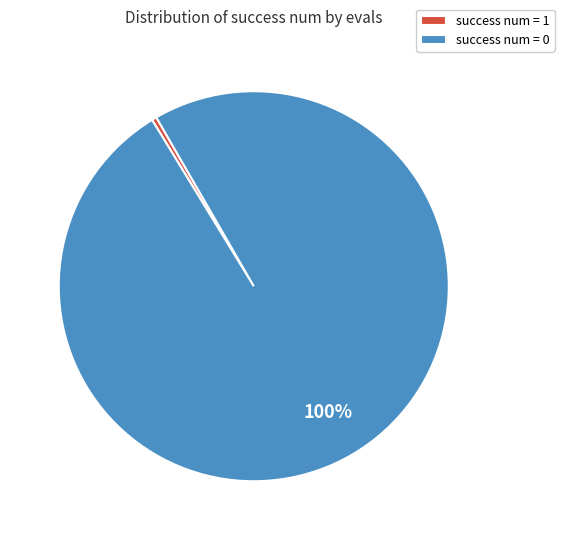

True or false: success num = 1 accounts for 0% of the total.

True